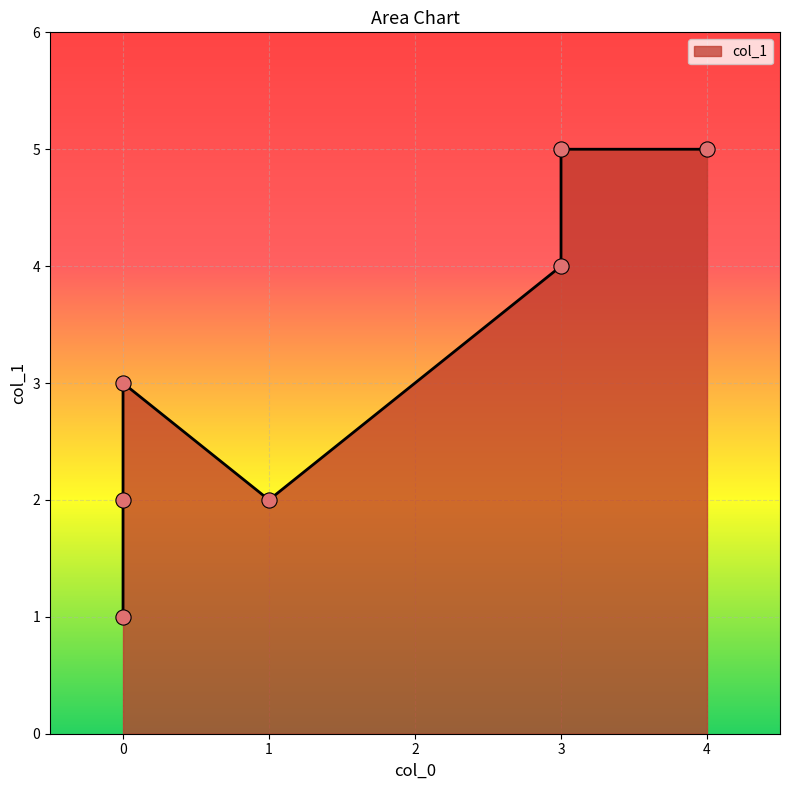

Which has a higher value, 4 or 3?

4